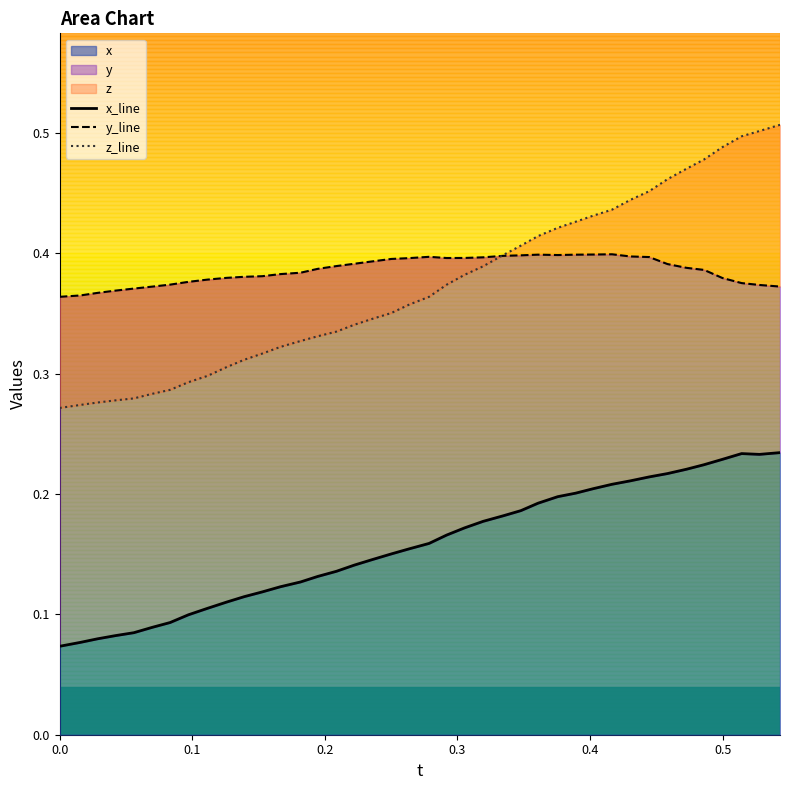

How many lines are shown in the chart?

3